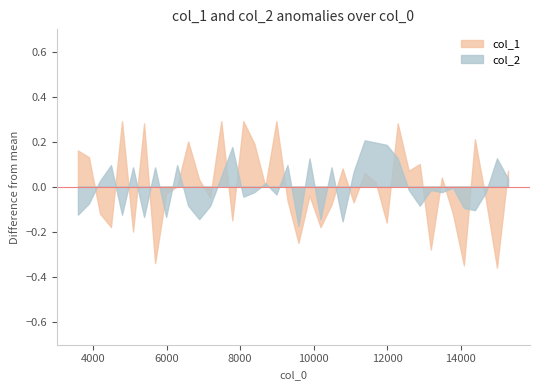

Between 12900.1 and 3900.1, which is larger?

3900.1